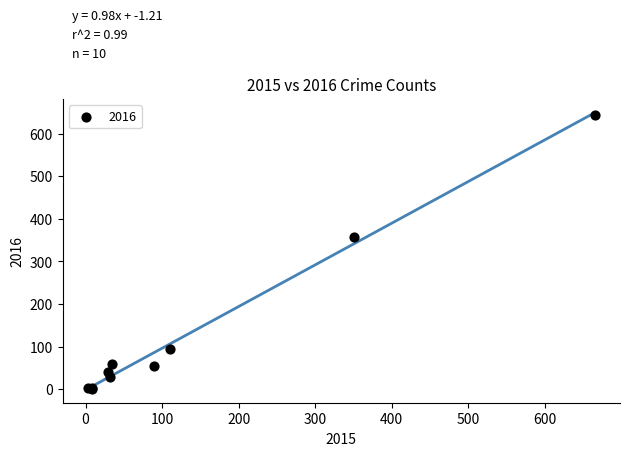

What Y value in the scatter plot is closest to 322?

358